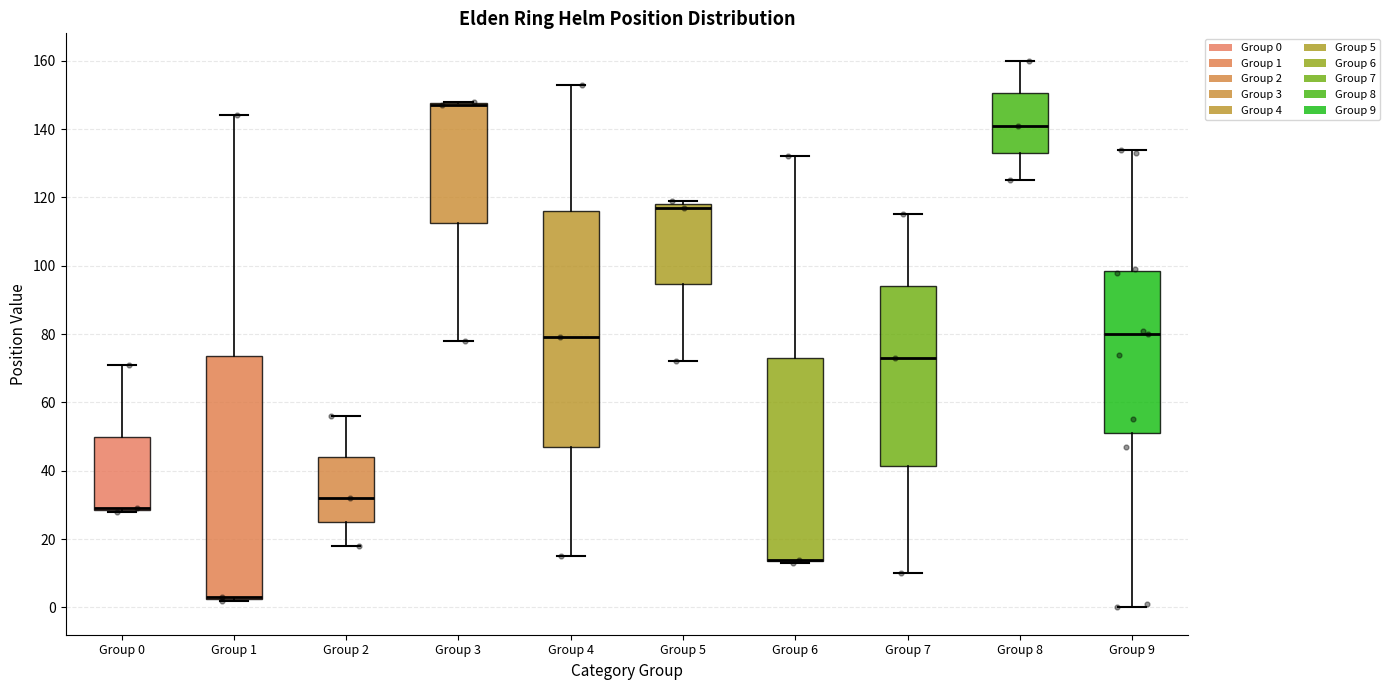

Reading left to right, read every box against the y-axis: the position of its median line, the range the box covers, and the ends of its whiskers. The values are not printed on the chart, so give them approximately, as read against the axis.

Group 0: median 30 (drawn on the box's lower edge), box 28 to 50, whiskers 28 to 72
Group 1: median 4 (drawn on the box's lower edge), box 2 to 74, whiskers 2 to 144
Group 2: median 32, box 26 to 44, whiskers 18 to 56
Group 3: median 148 (drawn on the box's upper edge), box 112 to 148, whiskers 78 to 148
Group 4: median 80, box 48 to 116, whiskers 16 to 154
Group 5: median 118 (just below the box's upper edge), box 94 to 118, whiskers 72 to 120
Group 6: median 14 (drawn on the box's lower edge), box 14 to 74, whiskers 14 to 132
Group 7: median 74, box 42 to 94, whiskers 10 to 116
Group 8: median 142, box 134 to 150, whiskers 126 to 160
Group 9: median 80, box 52 to 98, whiskers 0 to 134